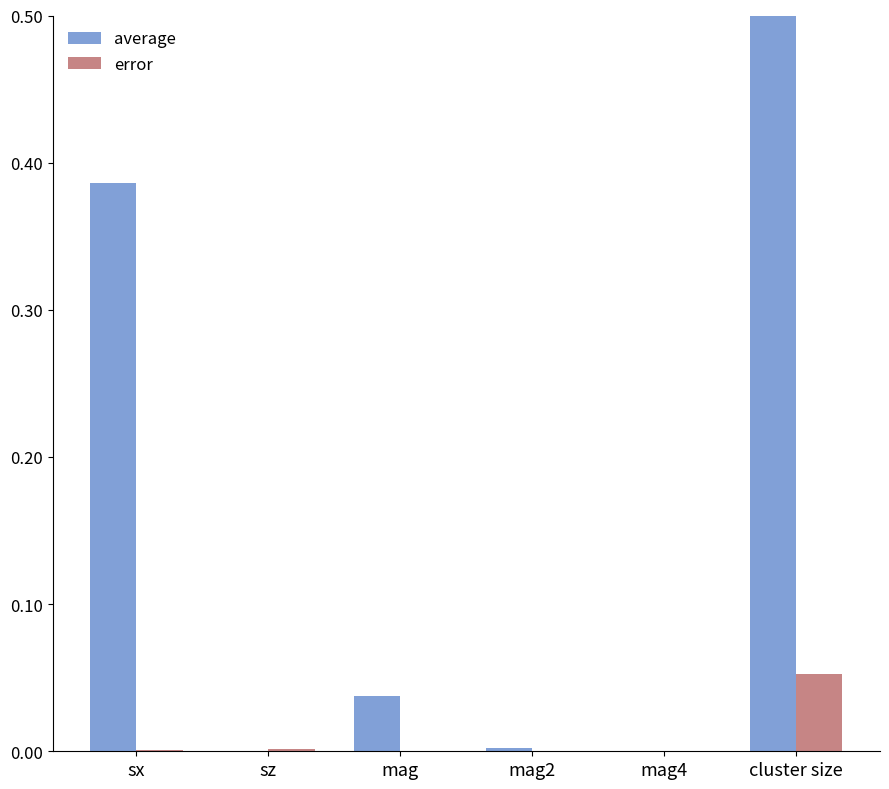

Which has a higher value, mag4 or mag2?

mag2